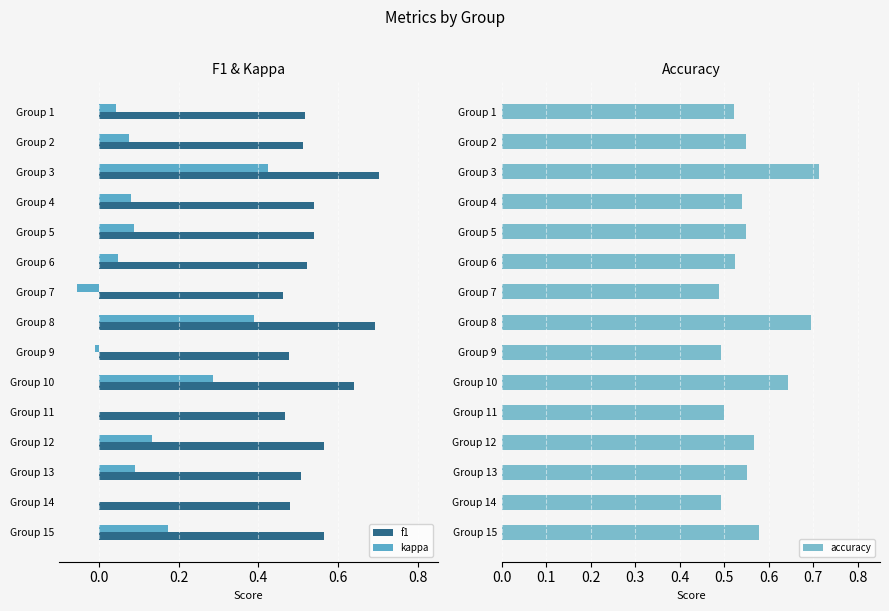

The kappa series shows 0.1 at Group 13. True or false?

True